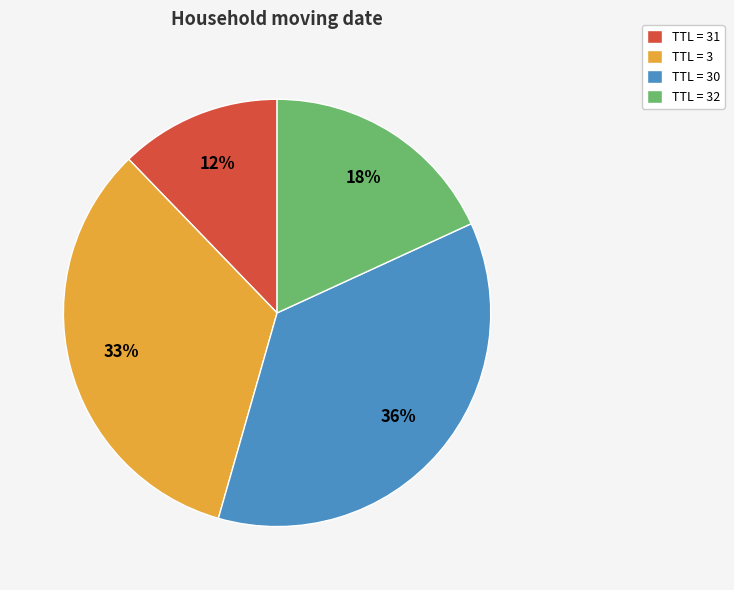

To the nearest percent, what is the combined percentage of TTL = 32 and TTL = 31?

30%